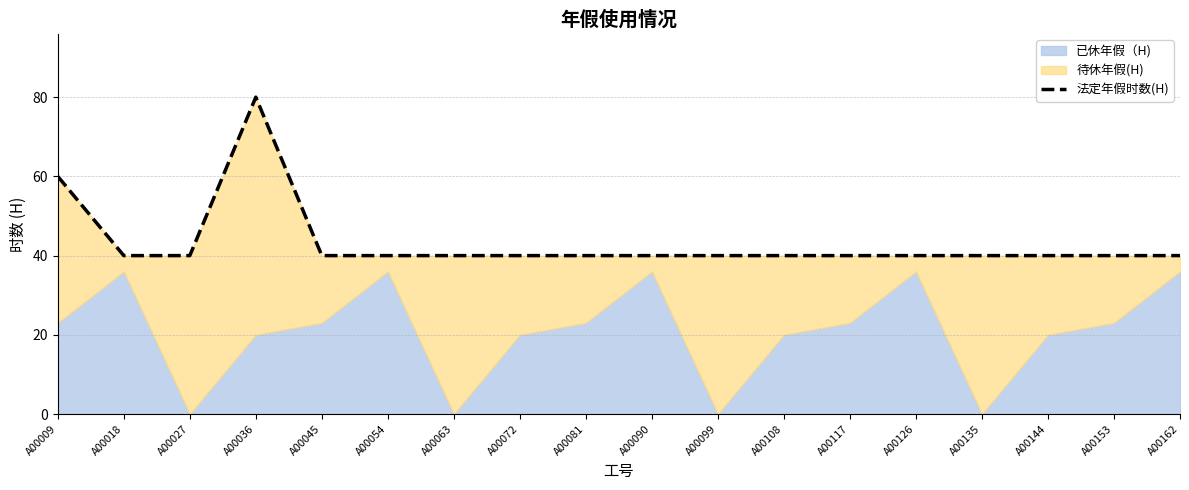

List the labels in order of value, smallest first.

A00018, A00027, A00045, A00054, A00063, A00072, A00081, A00090, A00099, A00108, A00117, A00126, A00135, A00144, A00153, A00162, A00009, A00036